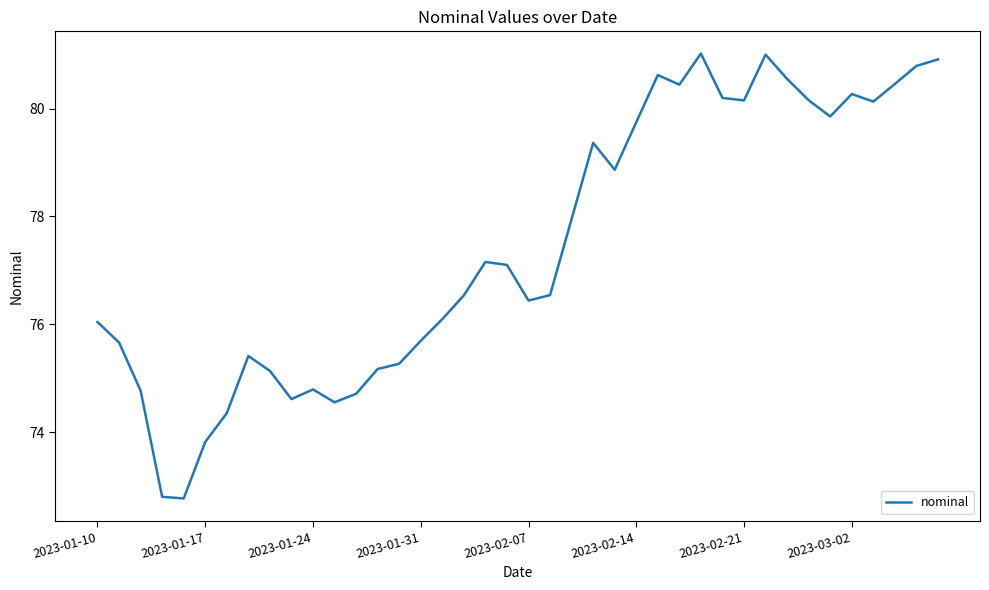

What is the minimum value shown in the chart?

72.8